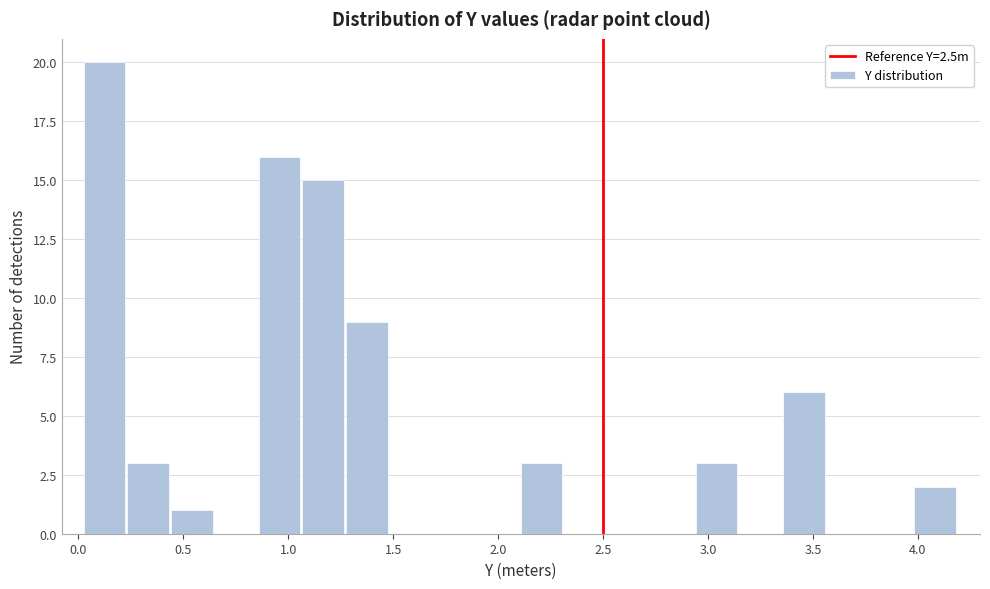

Which range on the x-axis has the tallest bar?

0.00 to 0.25